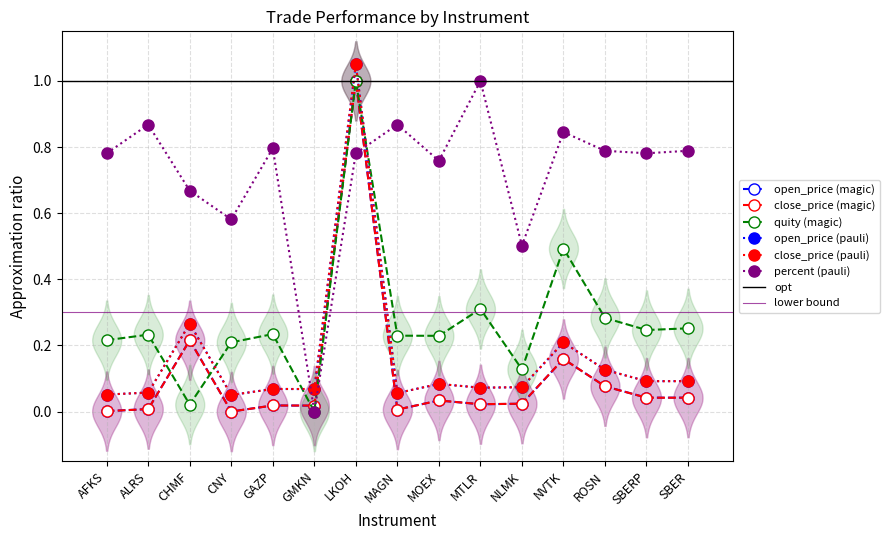

True or false: percent has a value of 0.8 at NVTK.

True